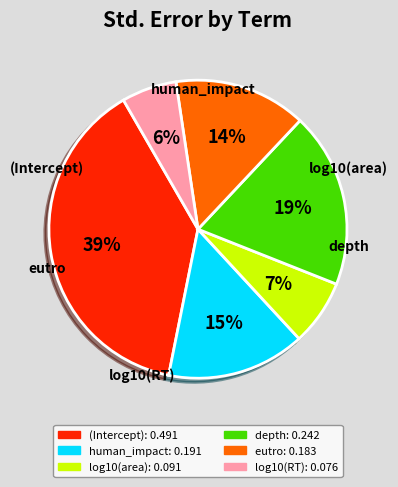

Rank the categories by value from highest to lowest.

(Intercept), depth, human_impact, eutro, log10(area), log10(RT)